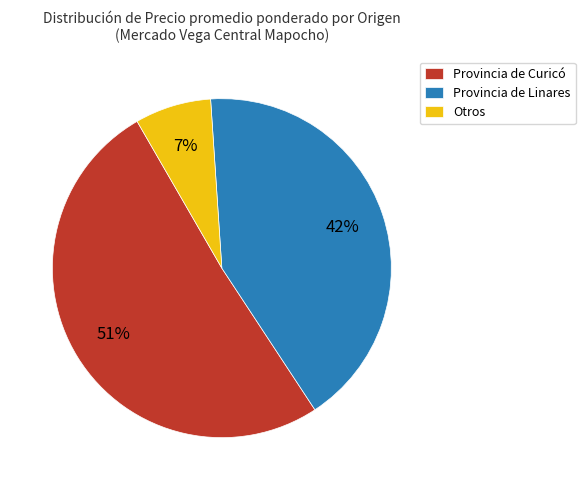

What percentage is the Otros slice, to the nearest percent?

7%